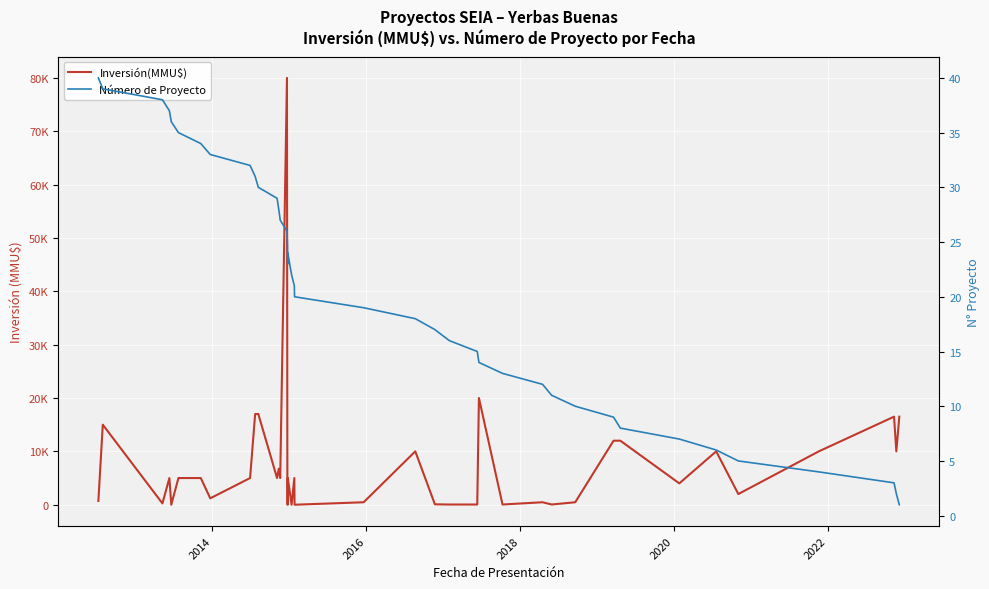

Does the chart display data point markers on the line(s)?

No